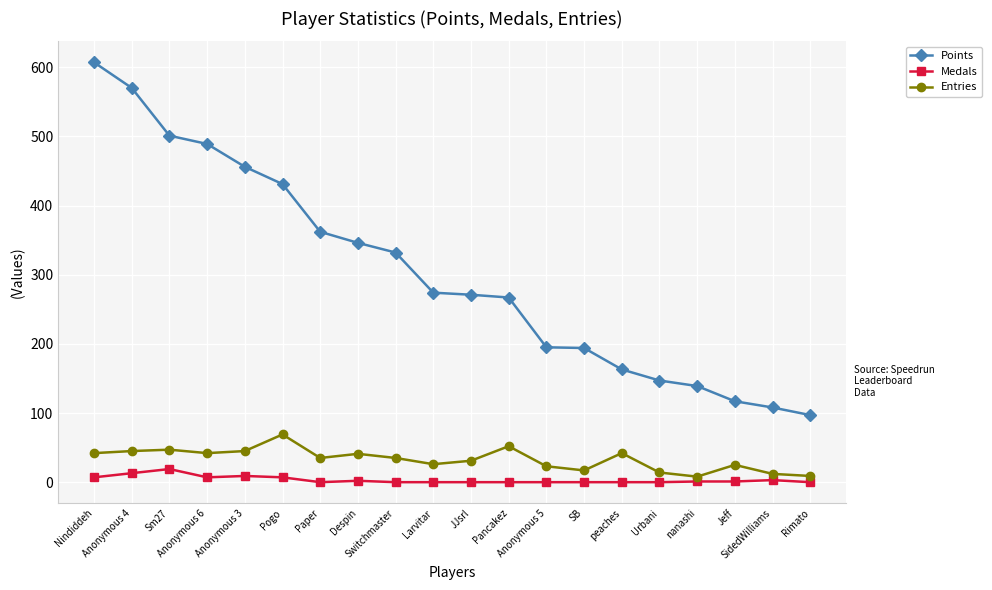

Where does the Points series first go above 274?

Nindiddeh